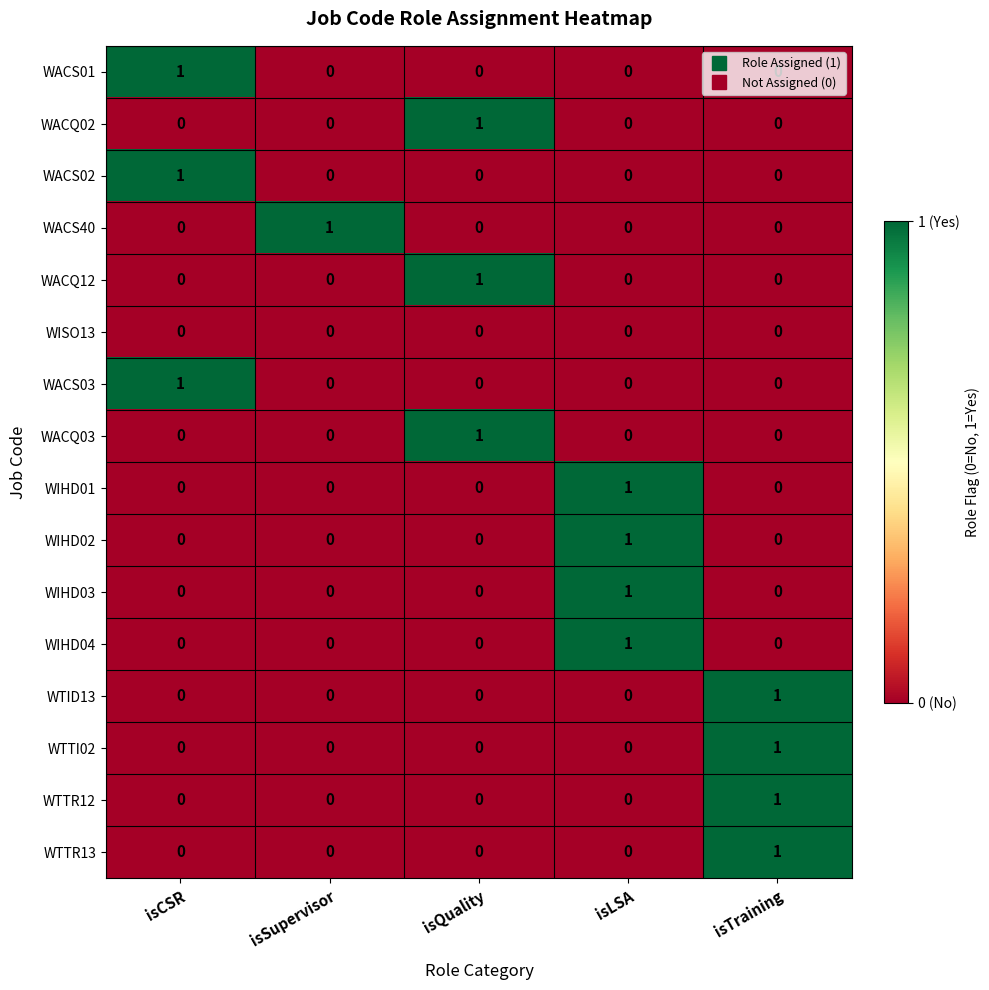

At how many categories does at least one series exceed 0?

5